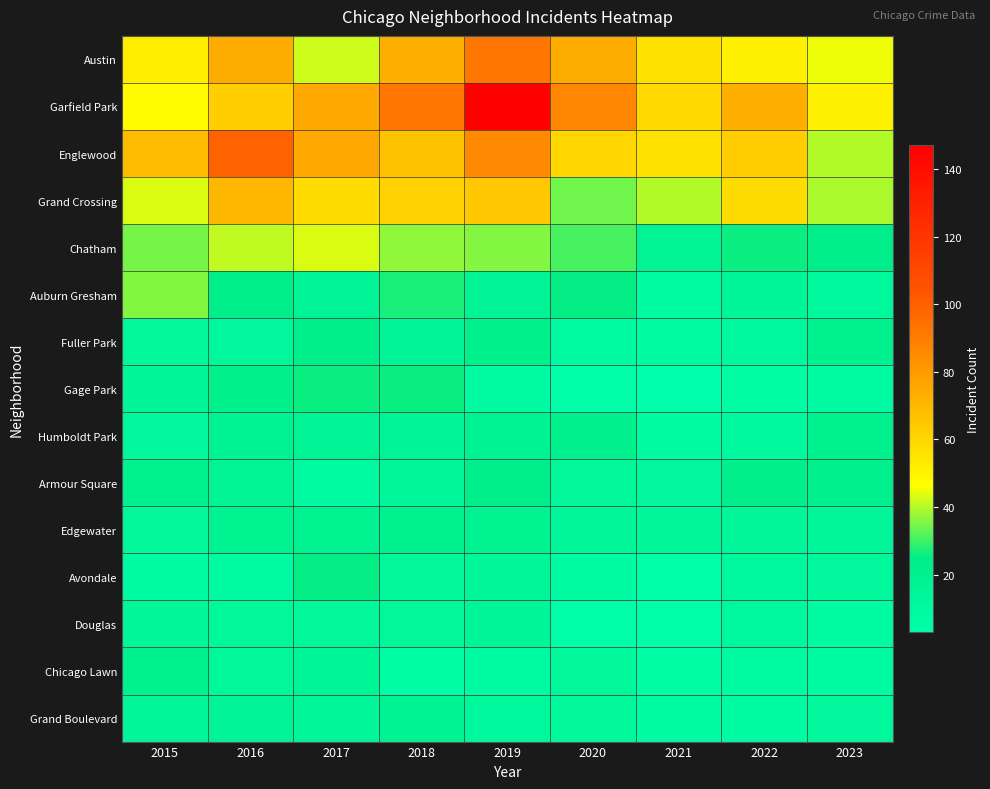

What is the smallest value displayed?

3